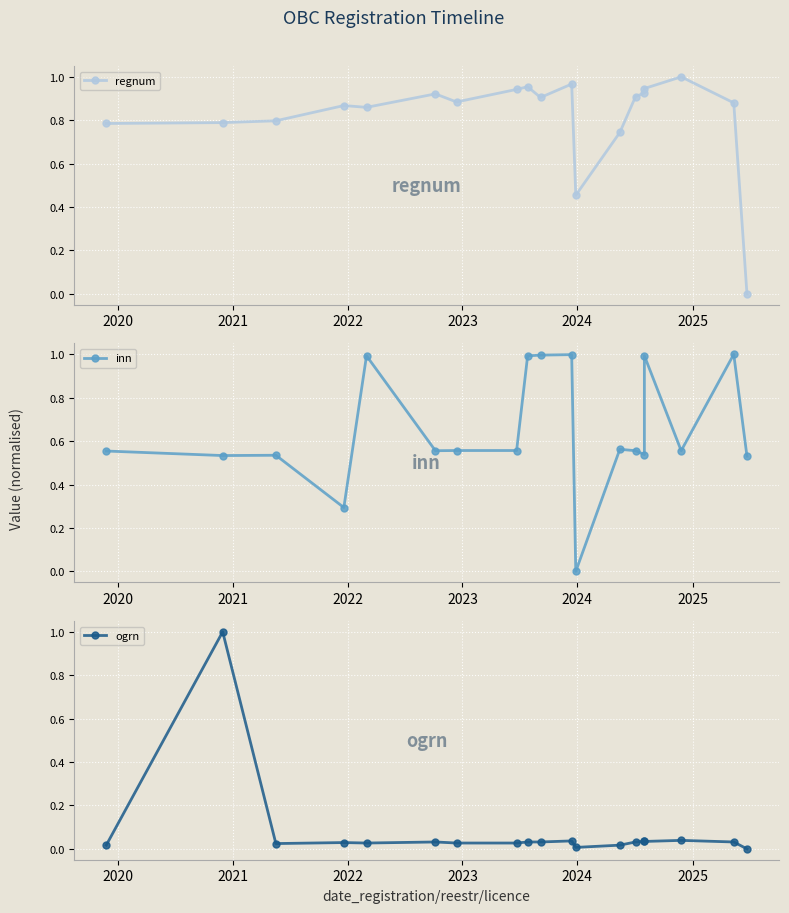

What is the label of the 16th point from the right?

2022